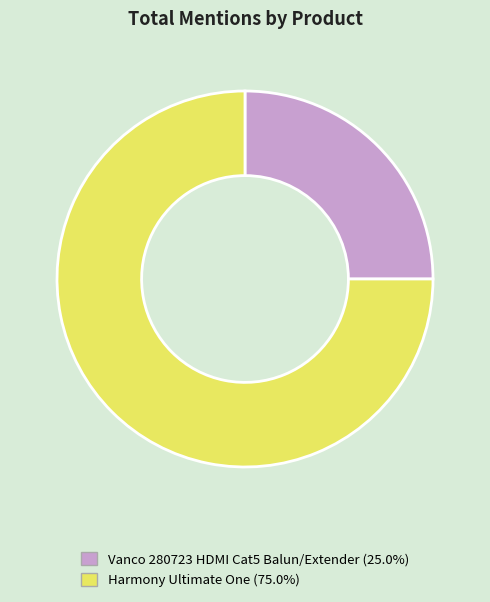

Do Vanco 280723 HDMI Cat5 Balun/Extender and Harmony Ultimate One together represent more than half of the pie?

Yes